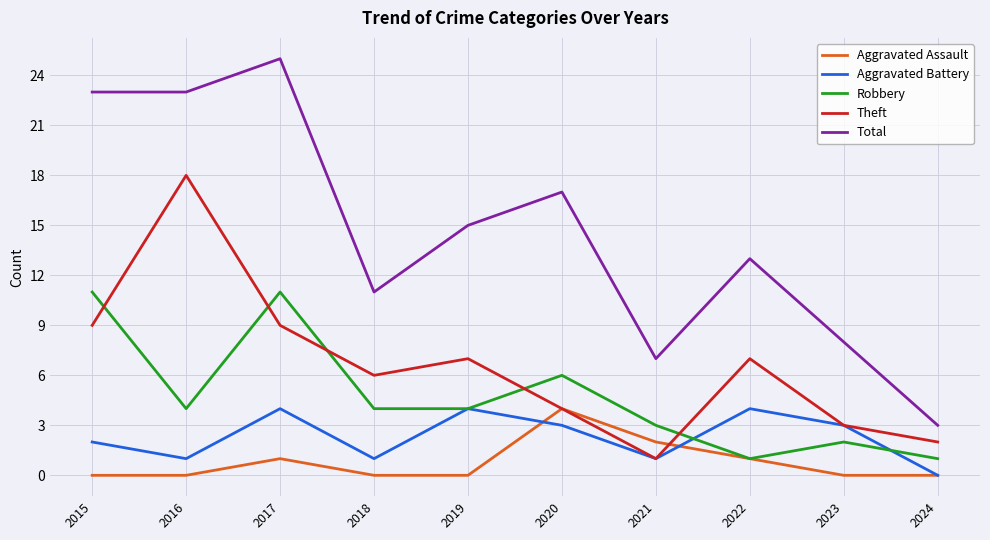

Is this an area chart (filled region under the line)?

No